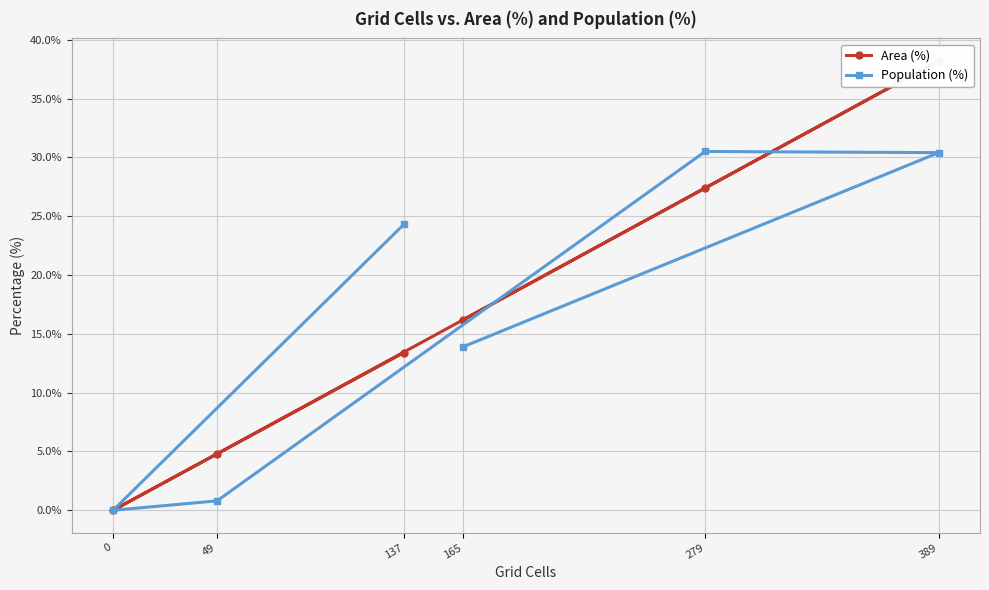

After their last crossing, which series has the higher values: Population (%) or Area (%)?

Area (%)